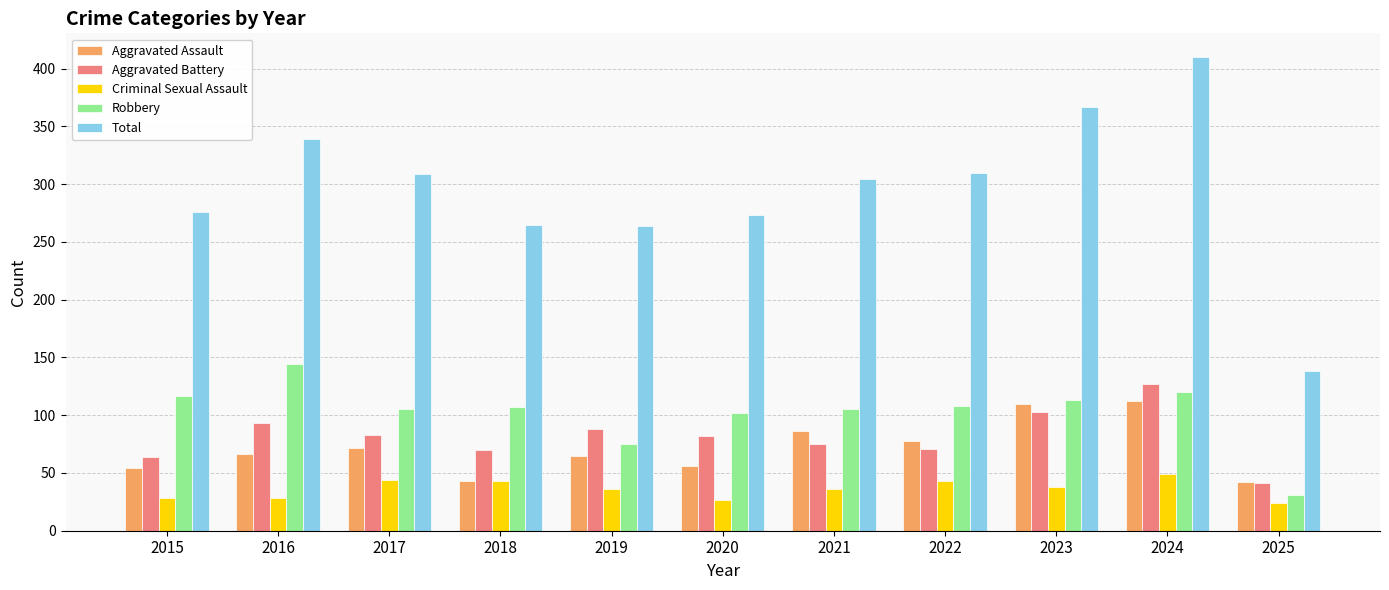

How many bars are there in total?

55